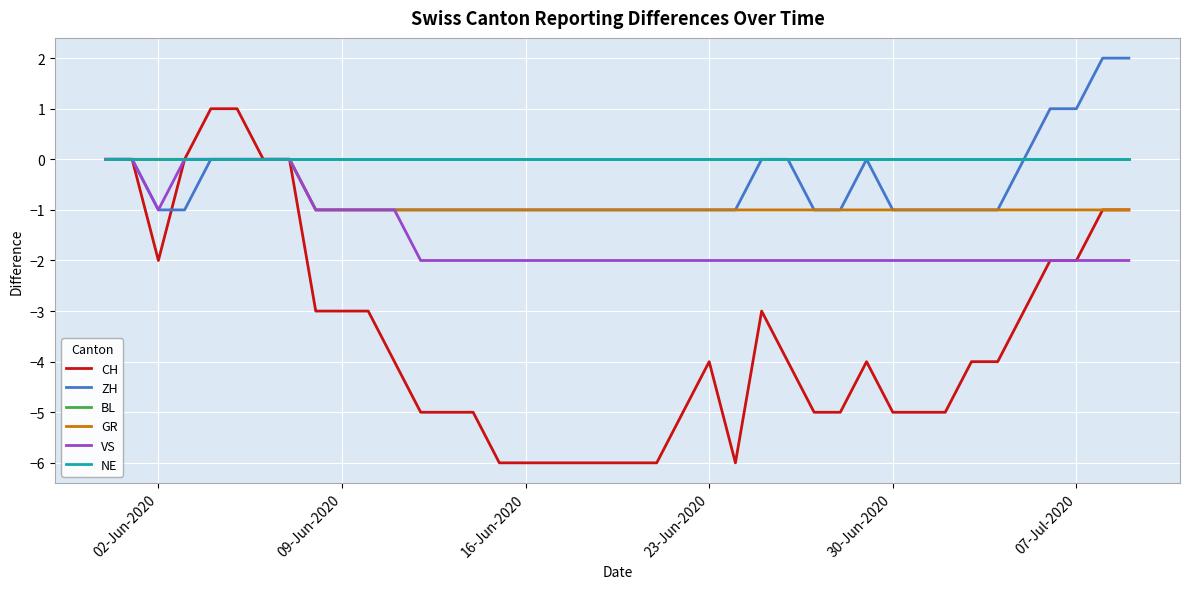

Does the chart have visible grid lines?

Yes